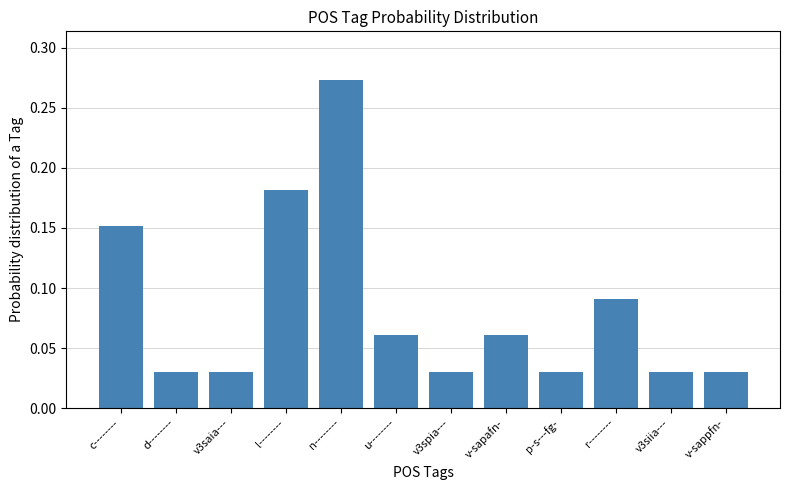

Which has a higher value, v-sappfn- or n--------?

n--------